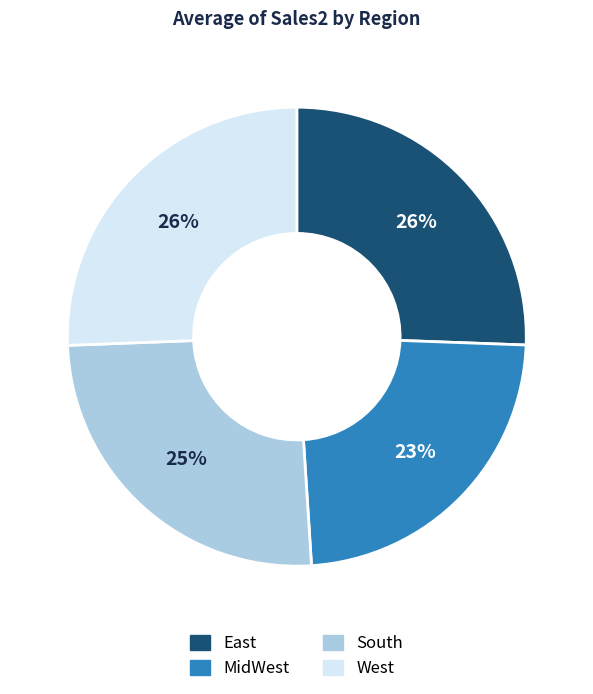

Is the sum of South and MidWest greater than half?

No